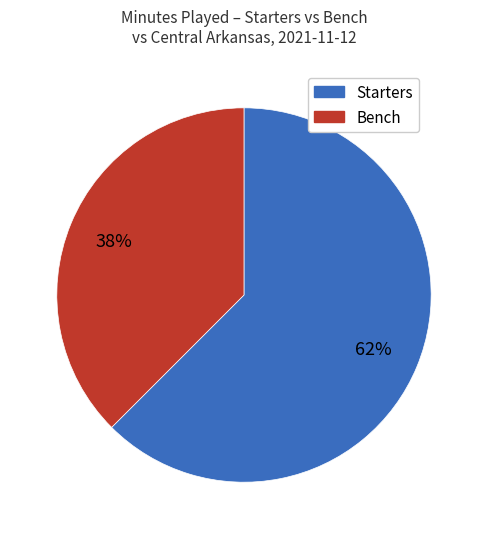

To the nearest percent, what is the average slice percentage?

50%